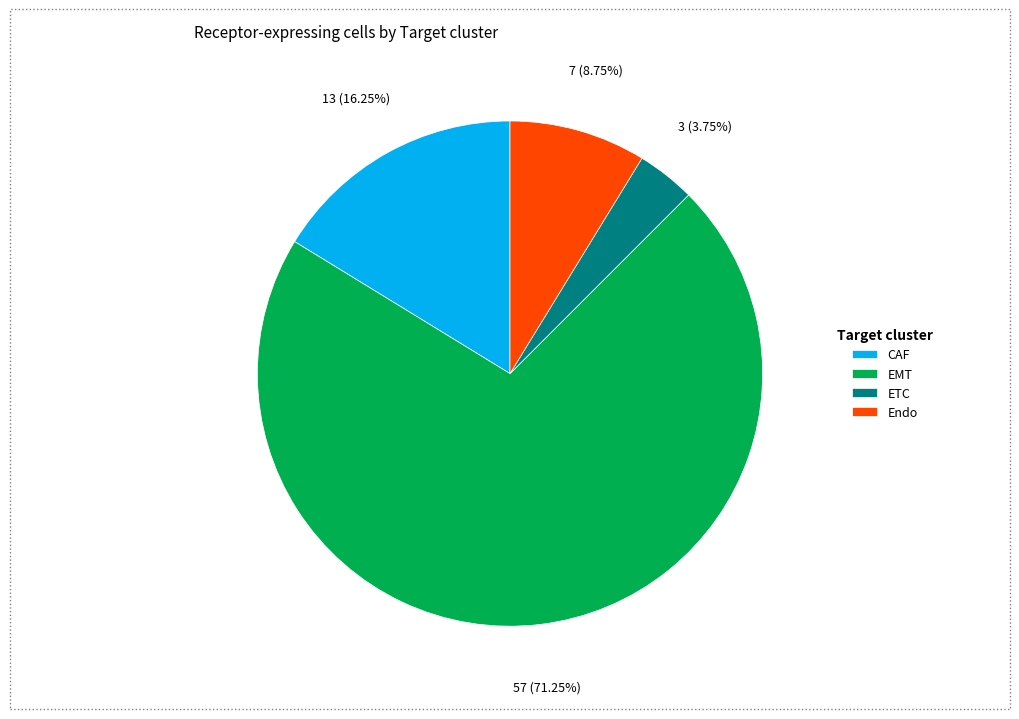

The Endo slice represents 9% of the pie. True or false?

True